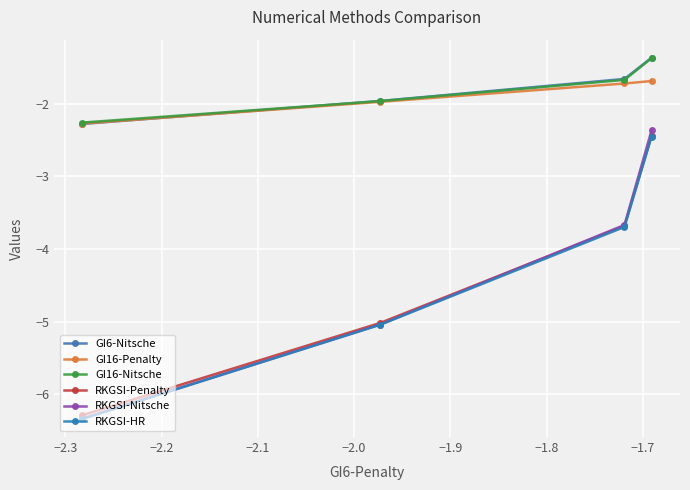

True or false: GI16-Penalty and RKGSI-Nitsche cross at least once.

False